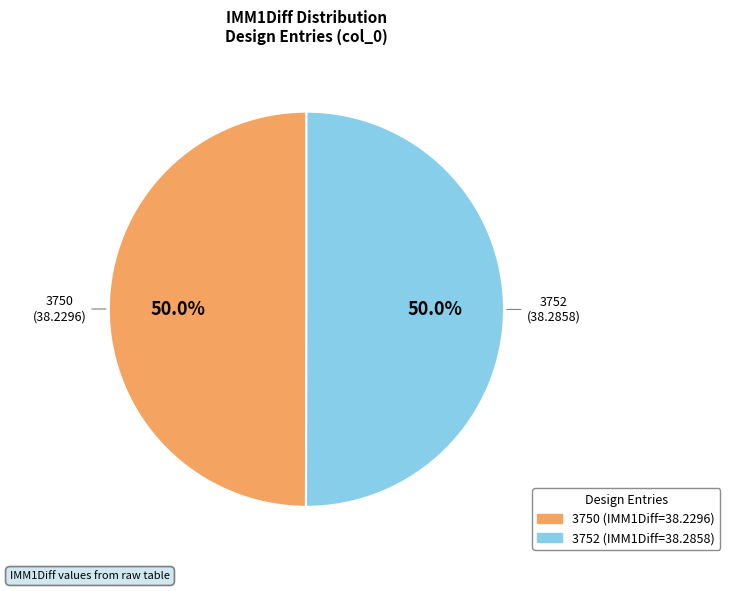

What portion of the pie excludes 3750?

50.0%